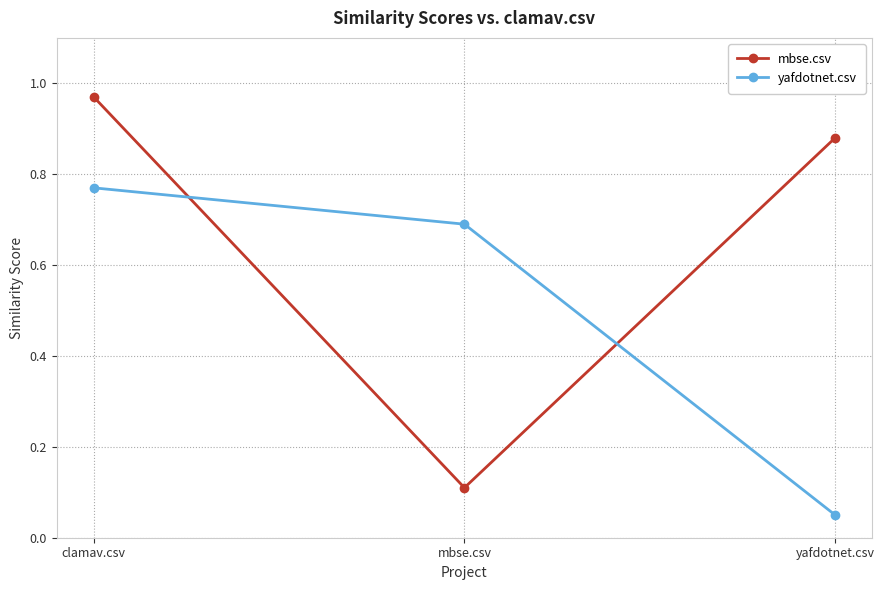

At which label does yafdotnet.csv reach its peak?

clamav.csv